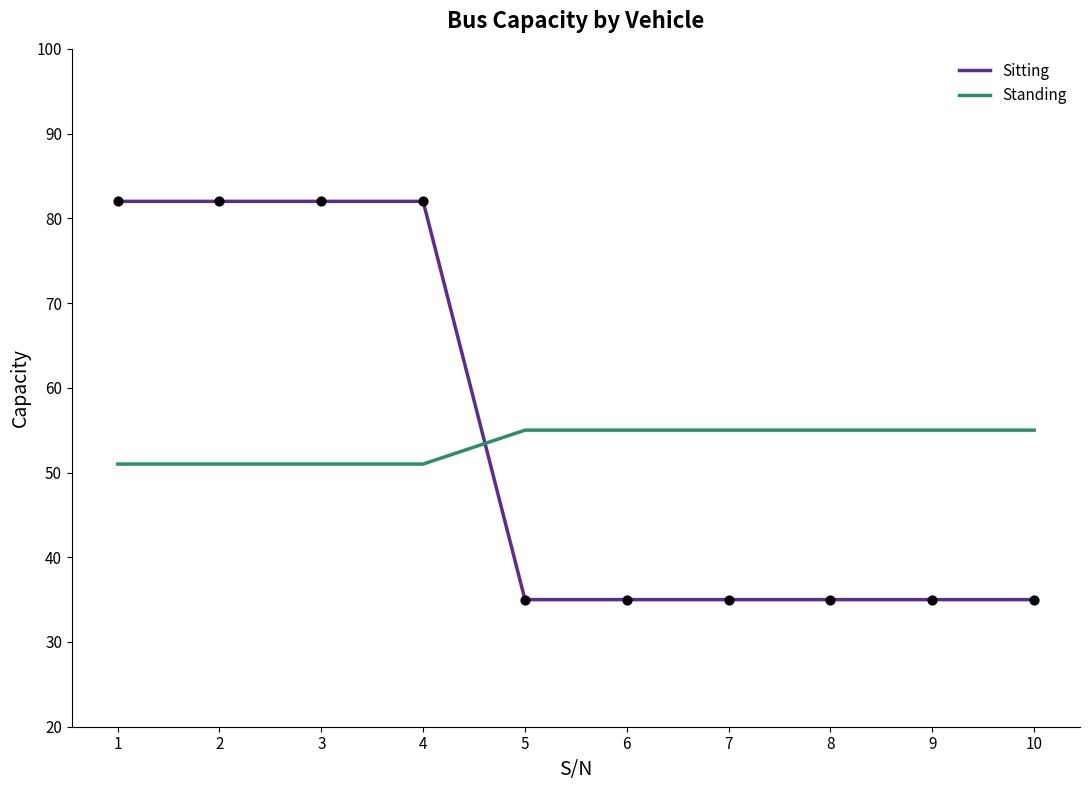

What is the total value across all series at 4?

133